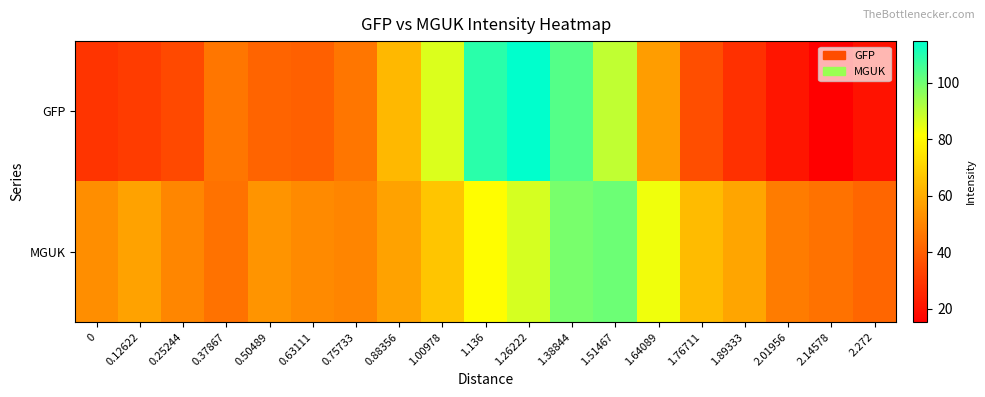

Which series has the largest range (max minus min)?

GFP